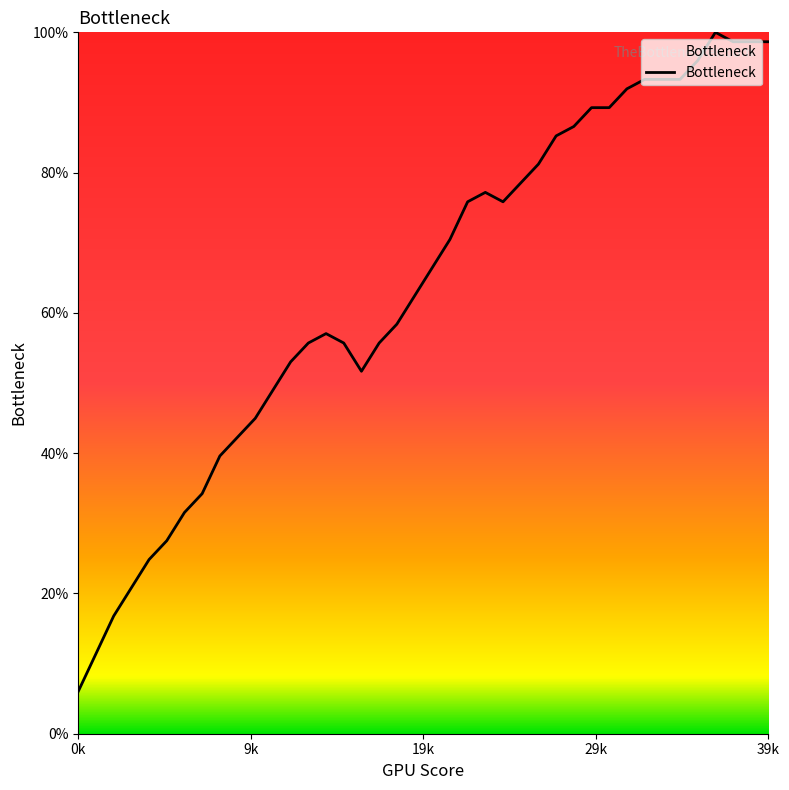

What is the maximum value shown in the chart?

100.0